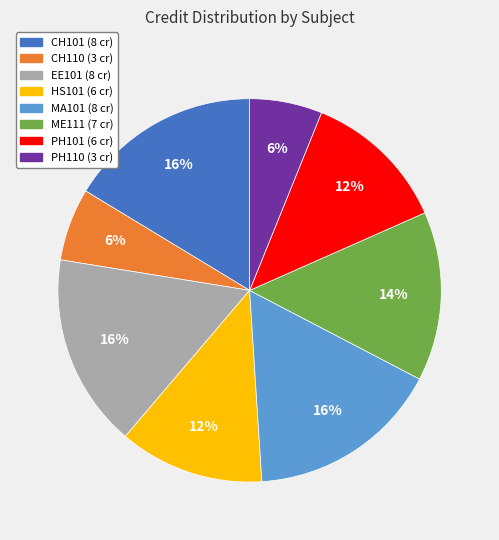

How many segments does this pie chart have?

8